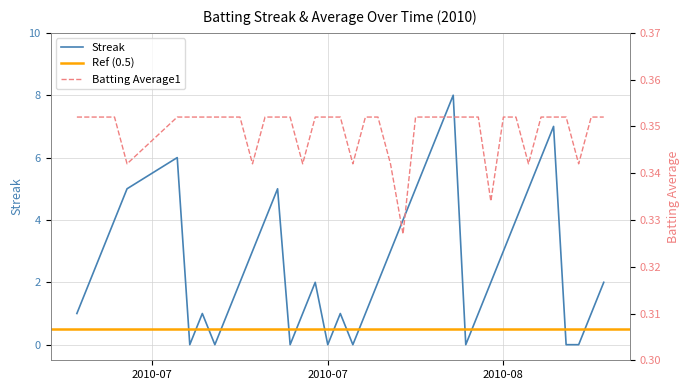

What is the total value across all series at 2010-07-11?

5.3